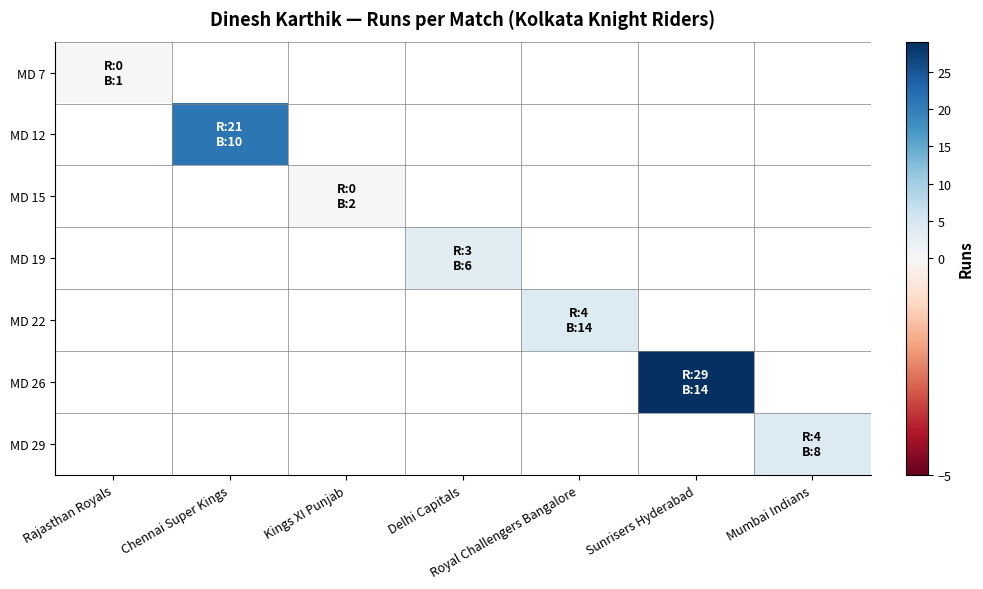

At which label does MD 12 reach its minimum?

Rajasthan Royals